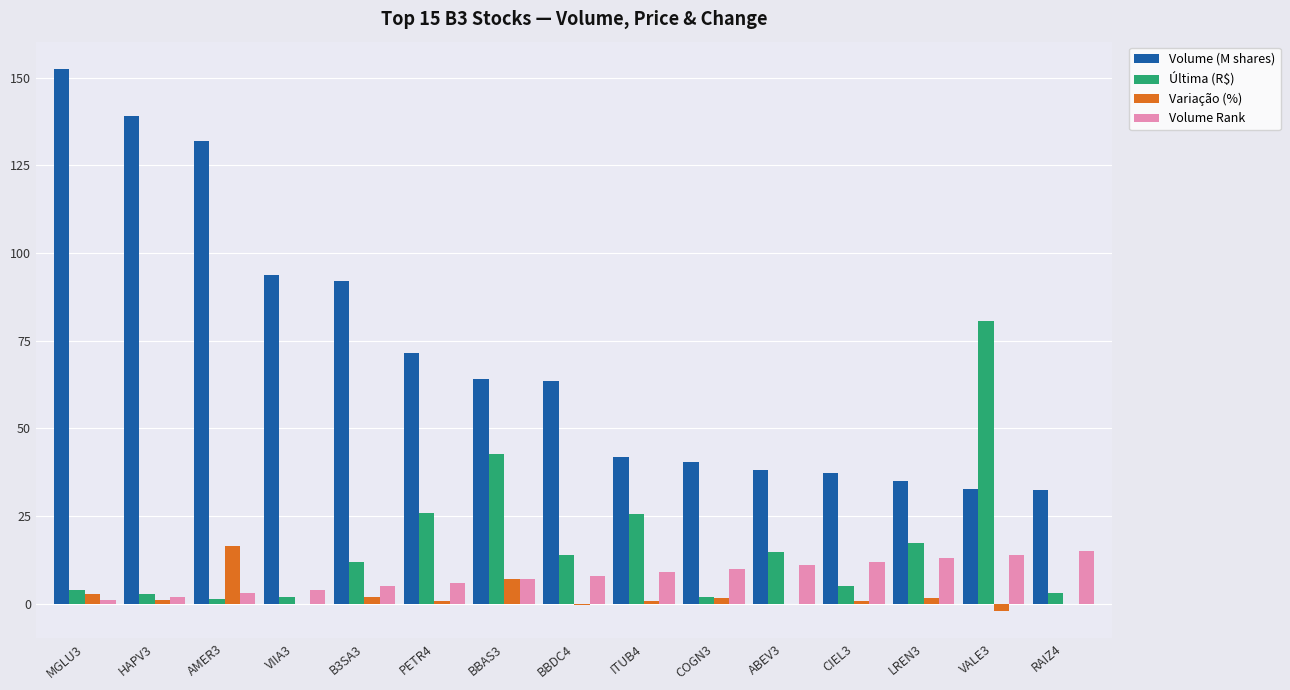

The value of Volume Rank at LREN3 is 13.0. True or false?

True